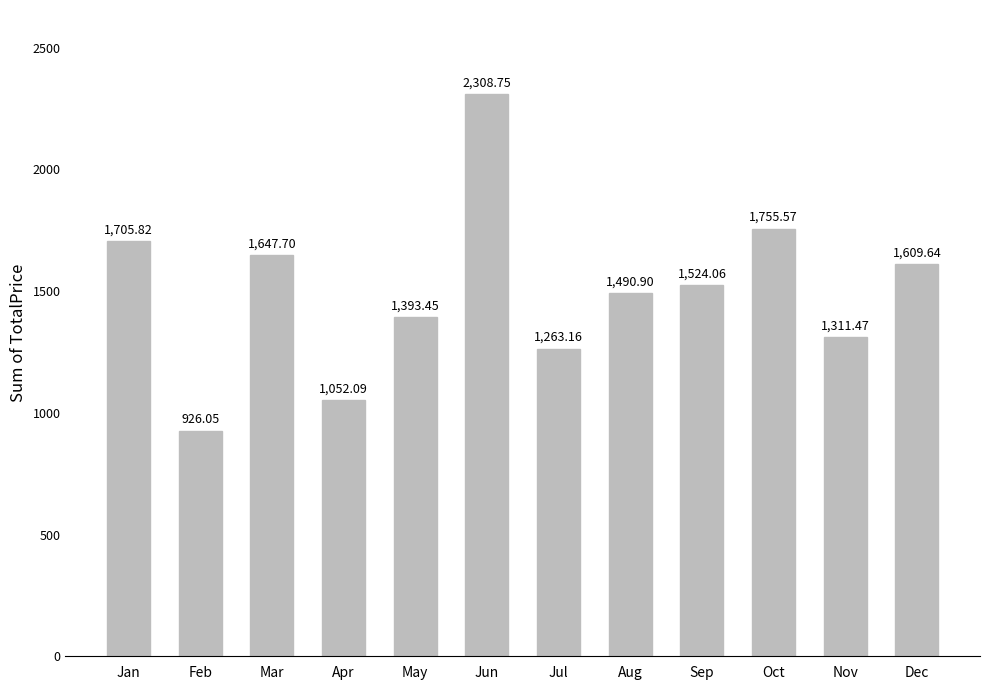

What value does the data have at Mar?

1647.7